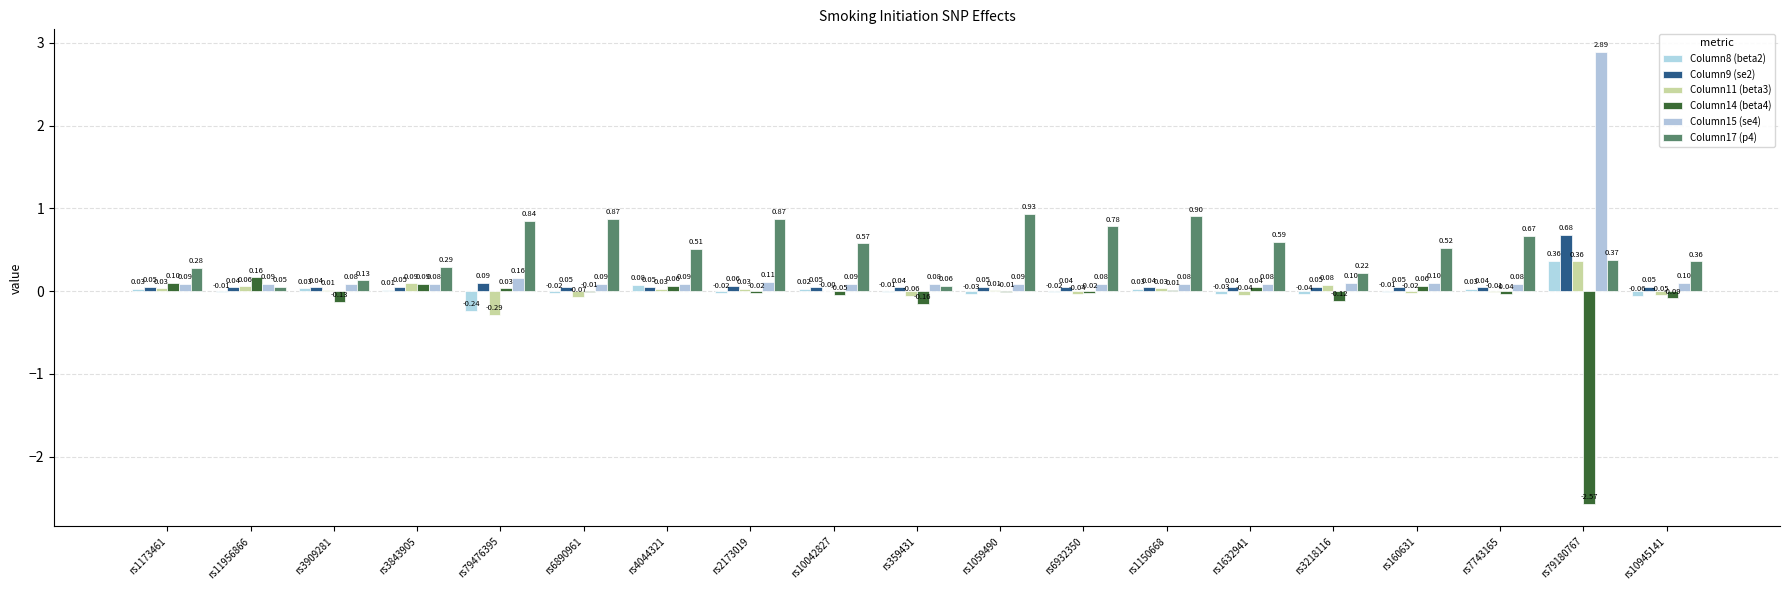

What is the label of the 8th bar from the left?

rs2173019